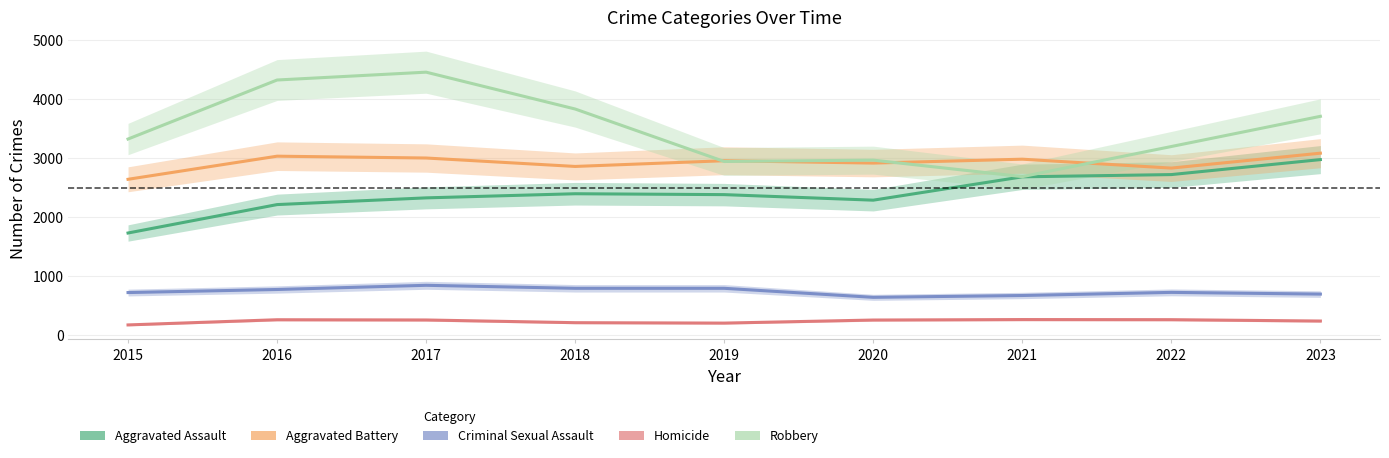

The Robbery series shows 4778 at 2022. True or false?

False